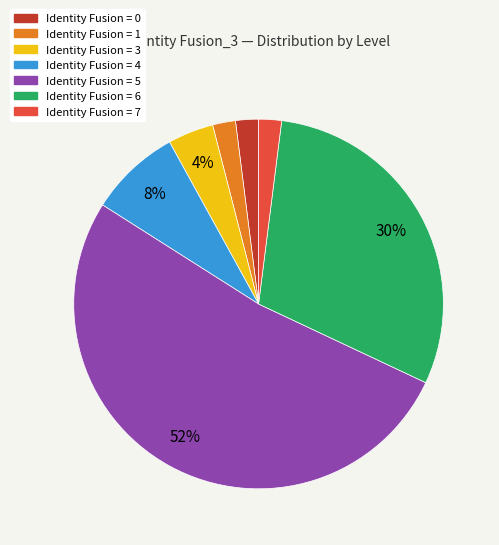

To the nearest percent, what is the average slice percentage?

14%